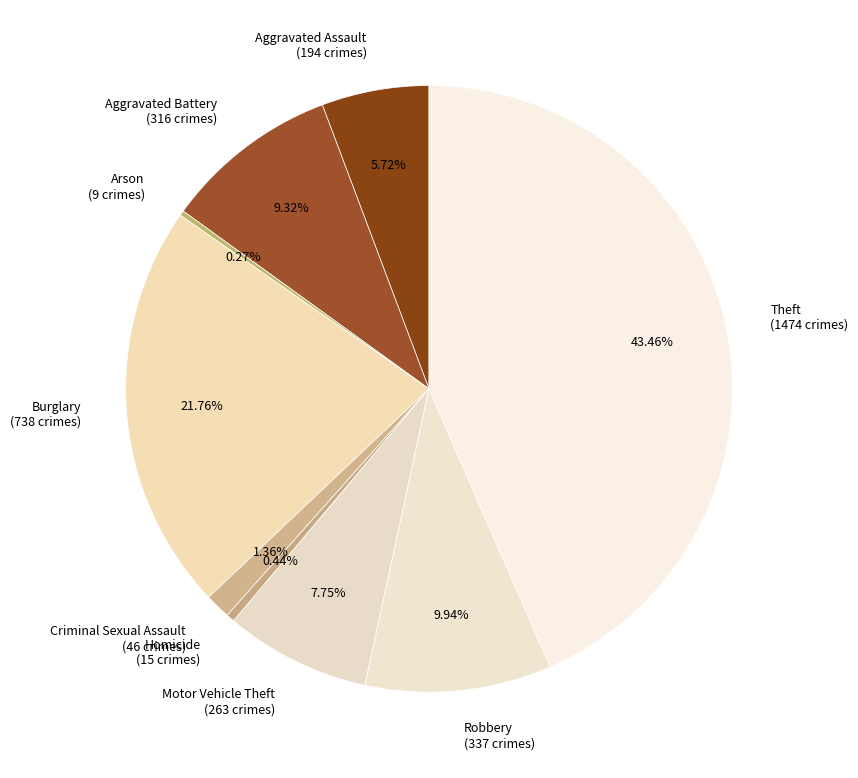

Is it true that Homicide is 15% of the pie?

False